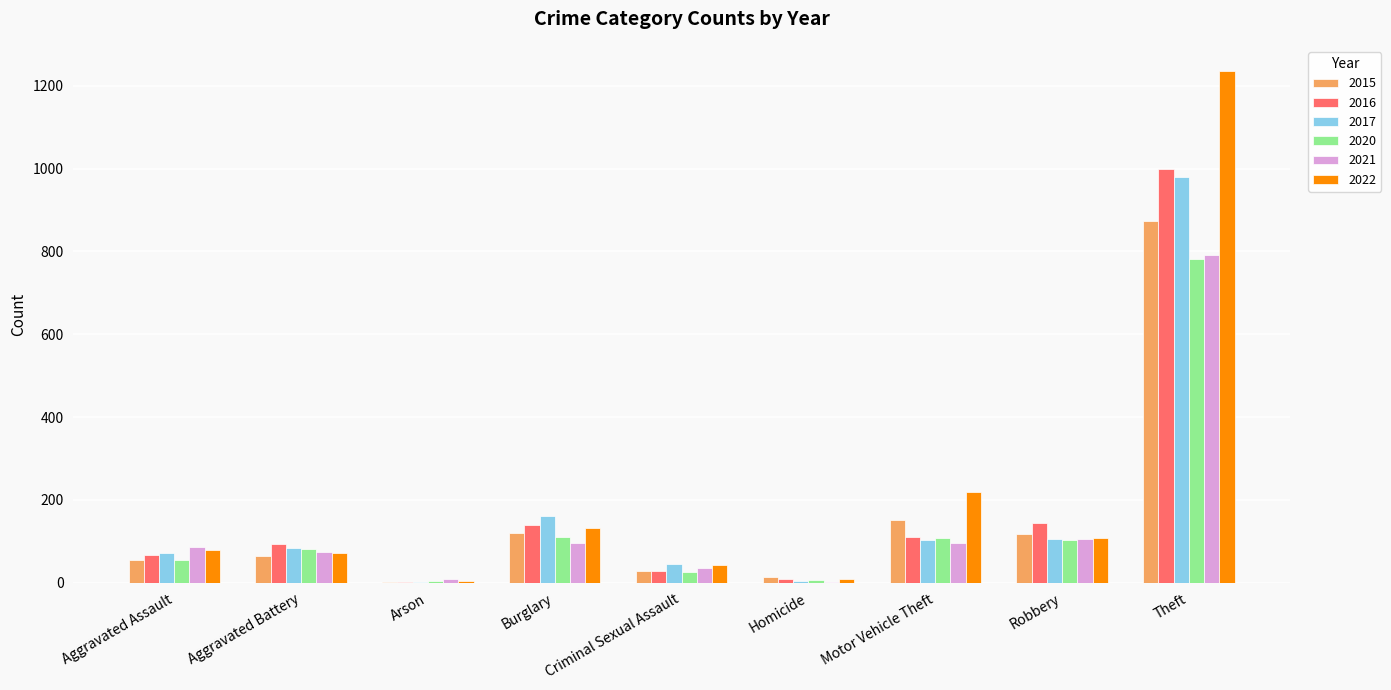

At which category does the chart reach its peak across all series?

Theft